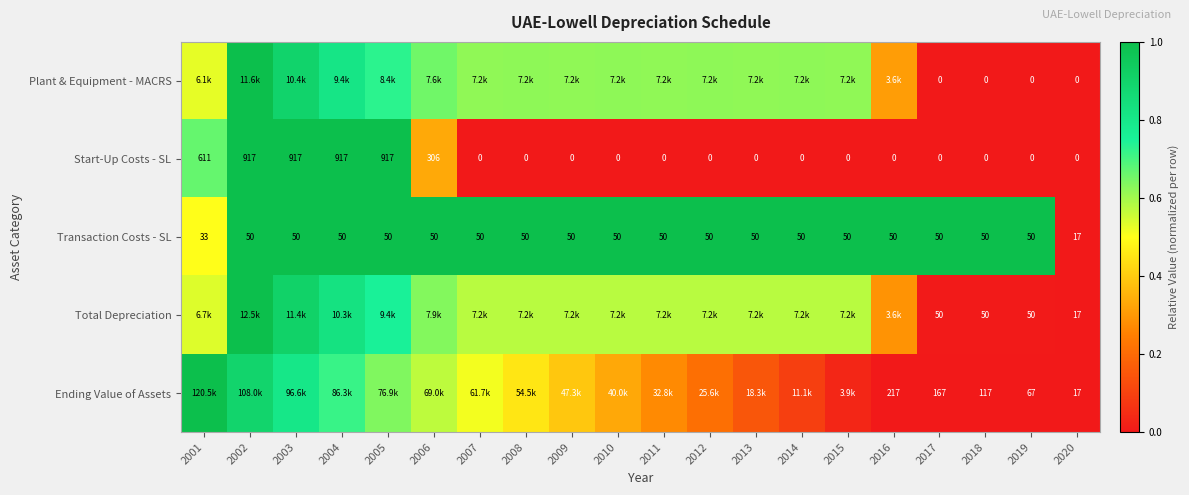

Which label corresponds to the smallest value in the chart?

2017